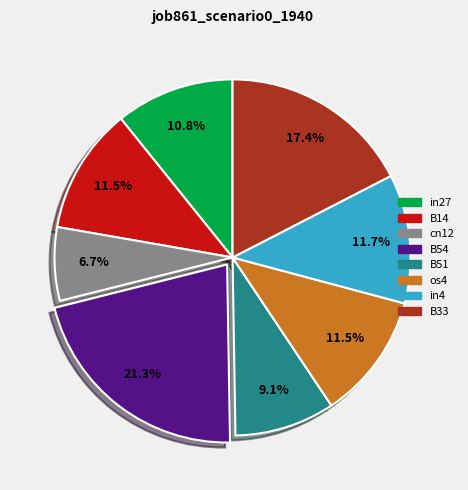

Does any single category account for the majority?

No